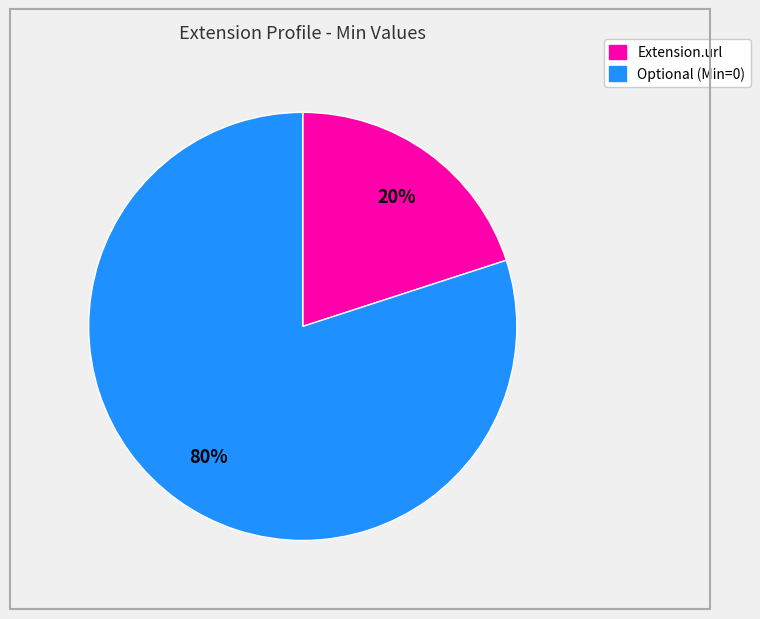

Is there a majority slice in this chart?

Yes